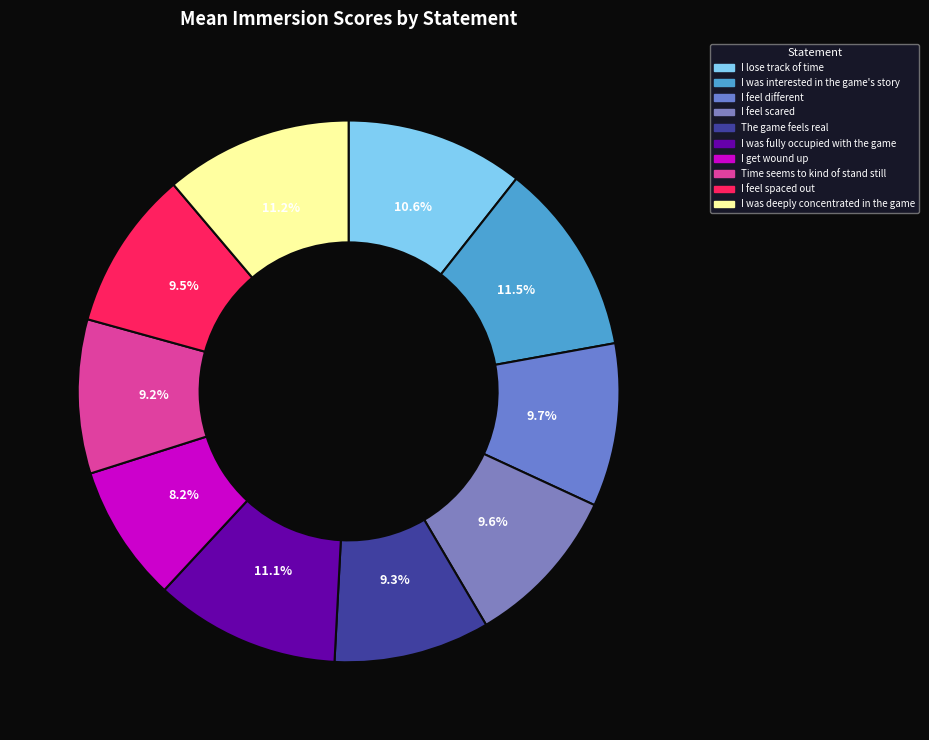

How many slices are in this pie chart?

10